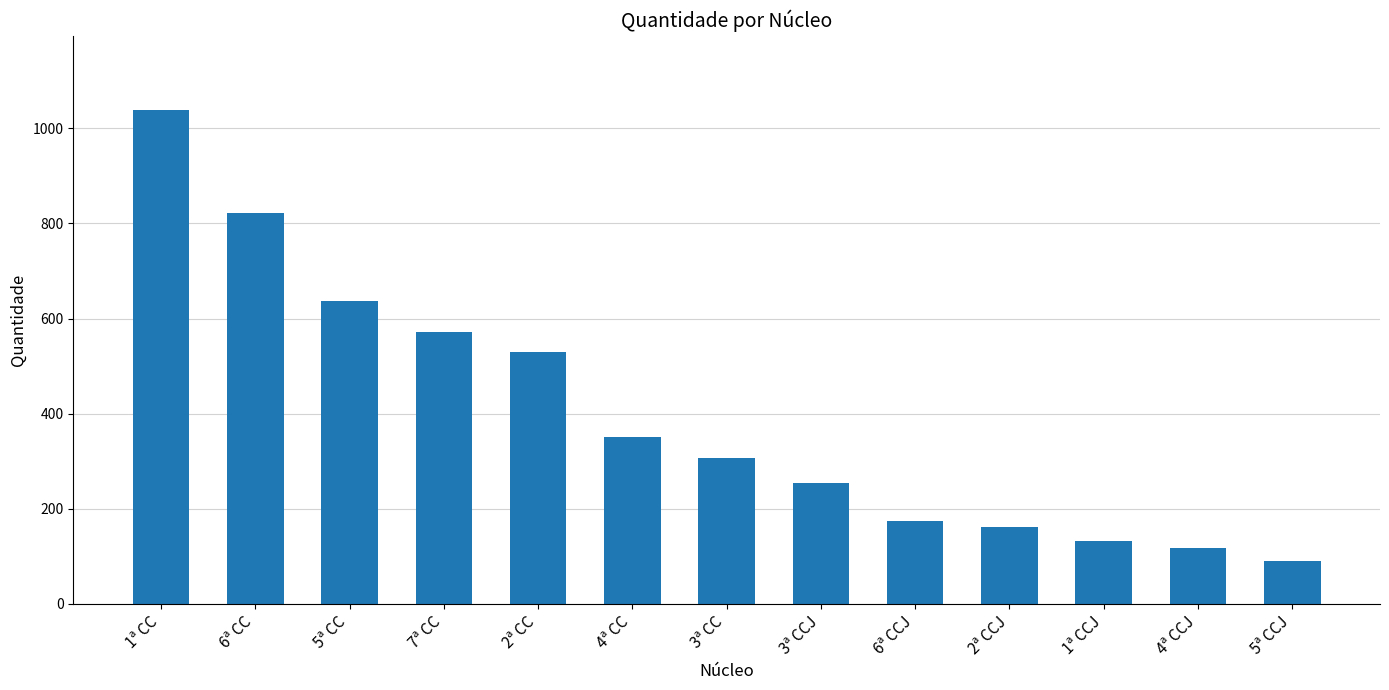

Does the chart contain stacked bars?

No